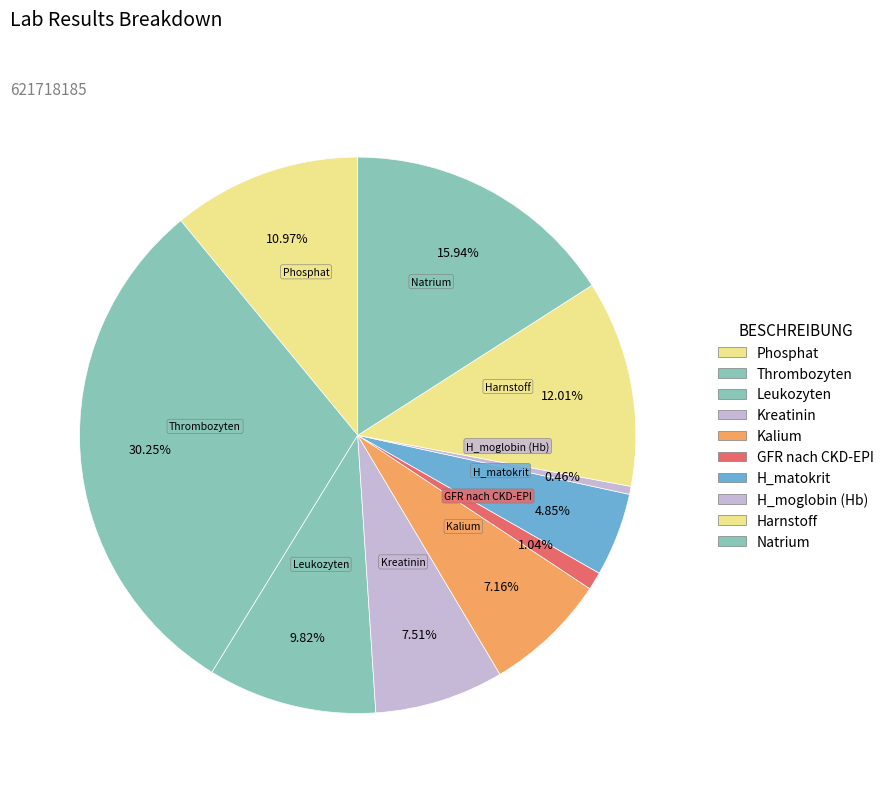

Is Kalium the majority of the pie?

No